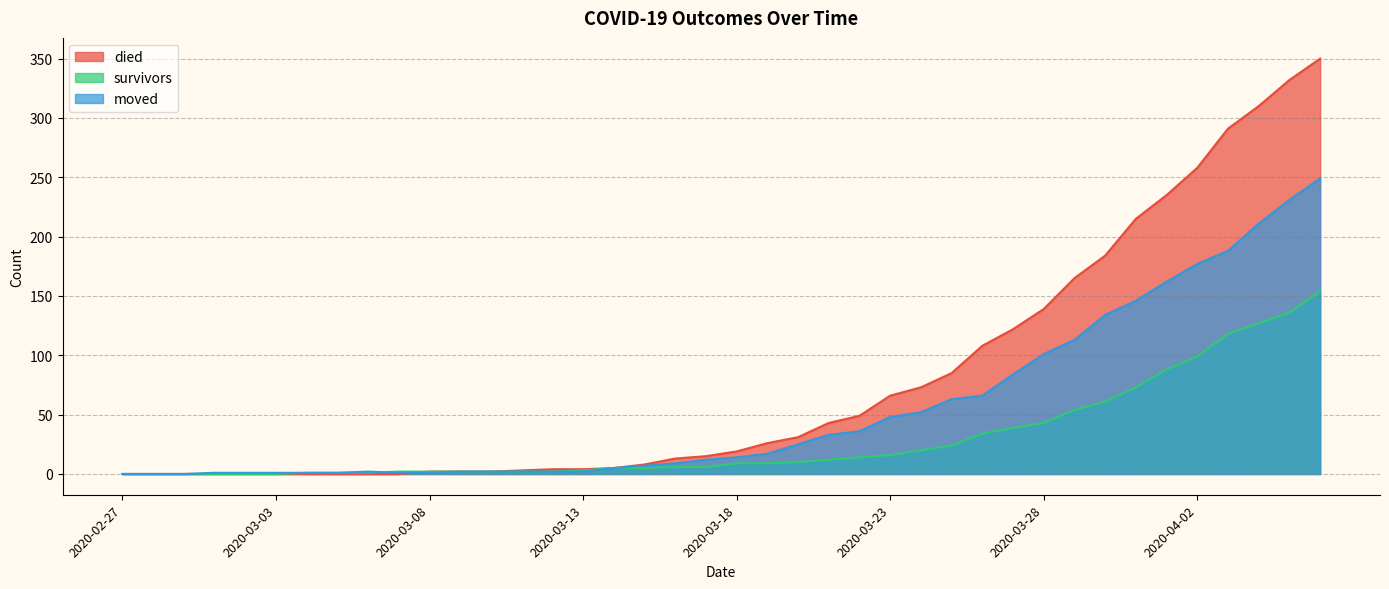

List the series in order of their peak value, lowest first.

survivors, moved, died